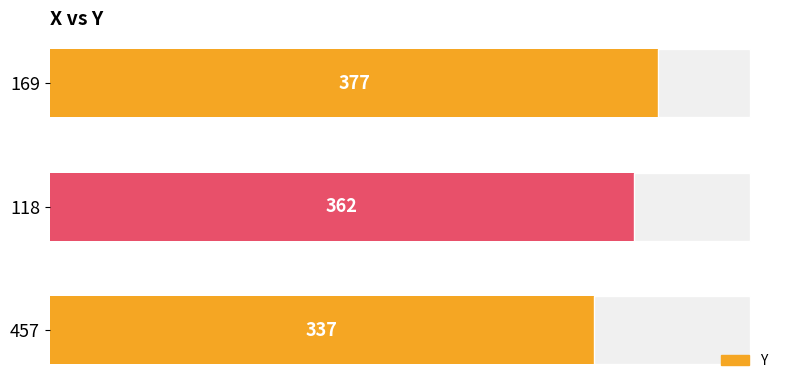

The chart shows a value of 223 at 100. True or false?

False